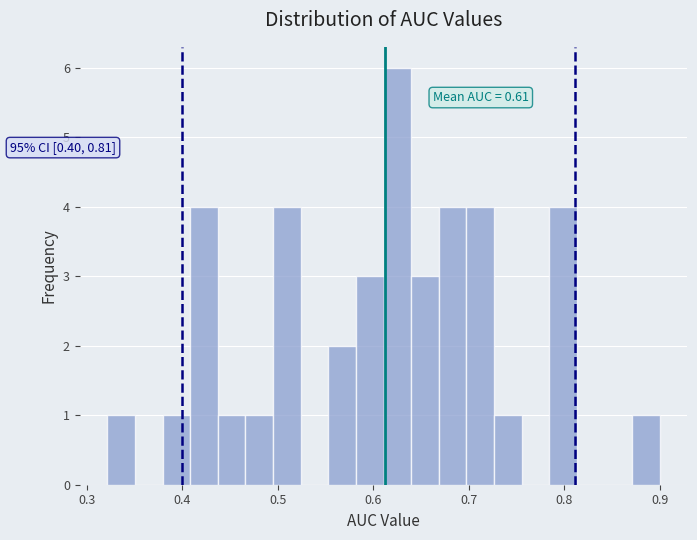

Read against the x-axis, roughly where is the centre of the tallest bar?

0.63